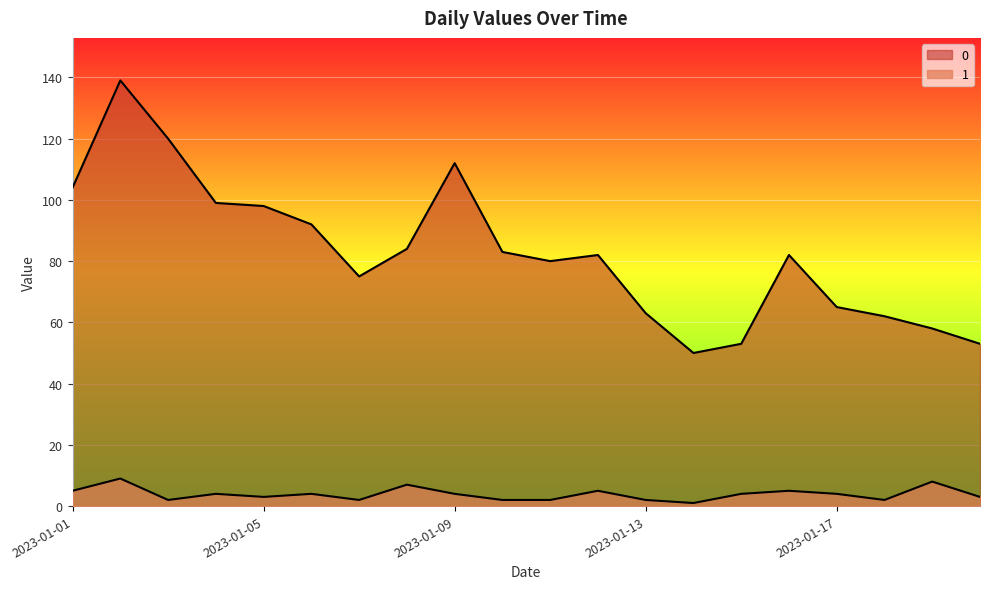

Rank the series by their average value, from lowest to highest.

1, 0